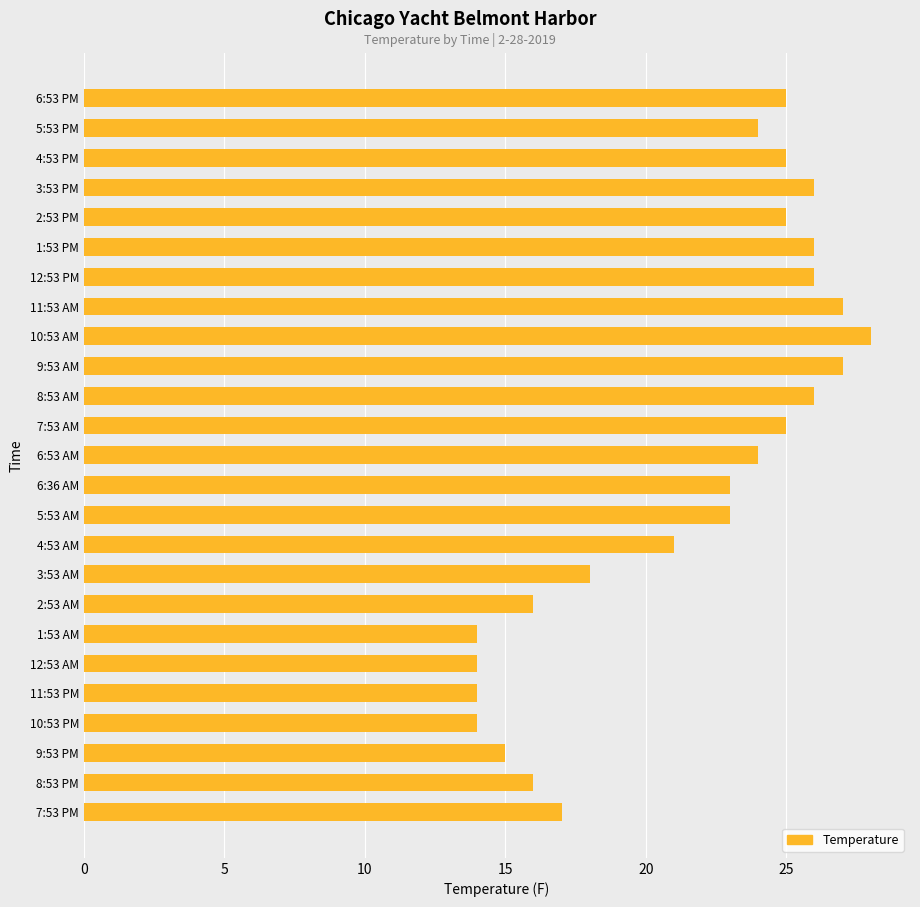

Approximately how many times larger is the value at 2:53 PM compared to 11:53 PM?

1.8